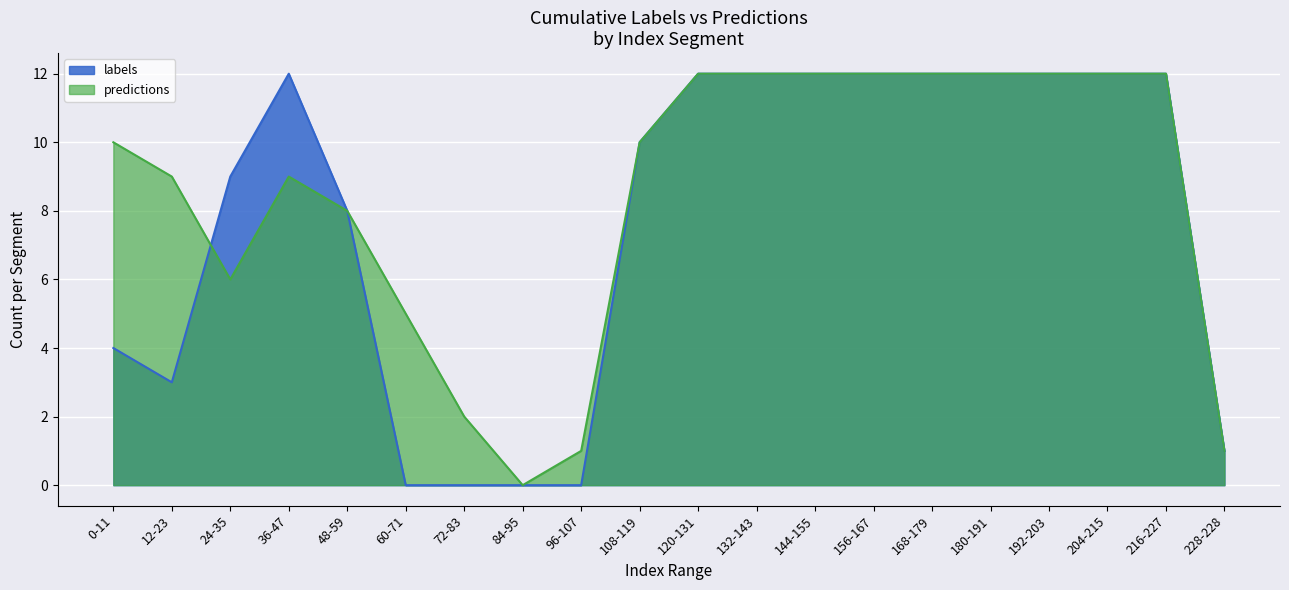

Where is the first local minimum for labels?

12-23